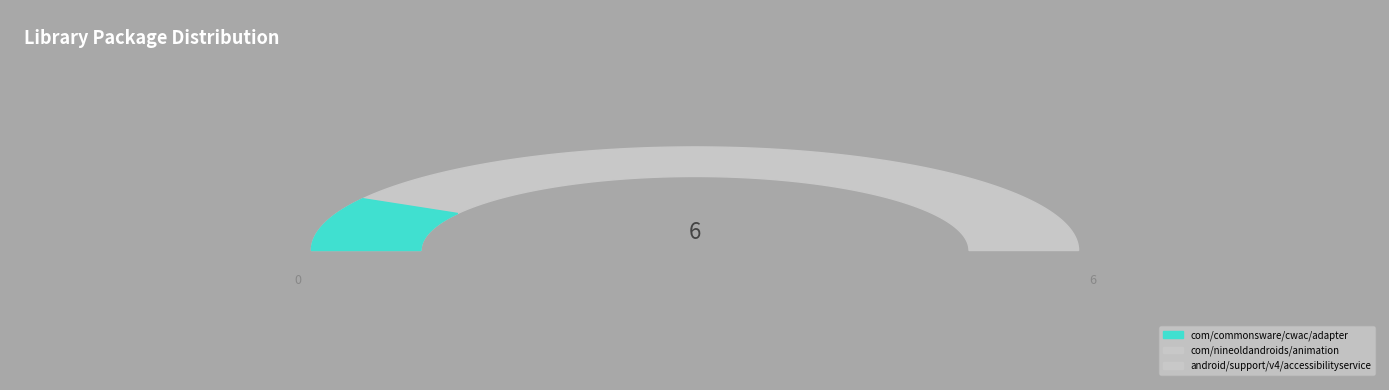

What is the largest slice in the pie chart?

android/support/v4/accessibilityservice